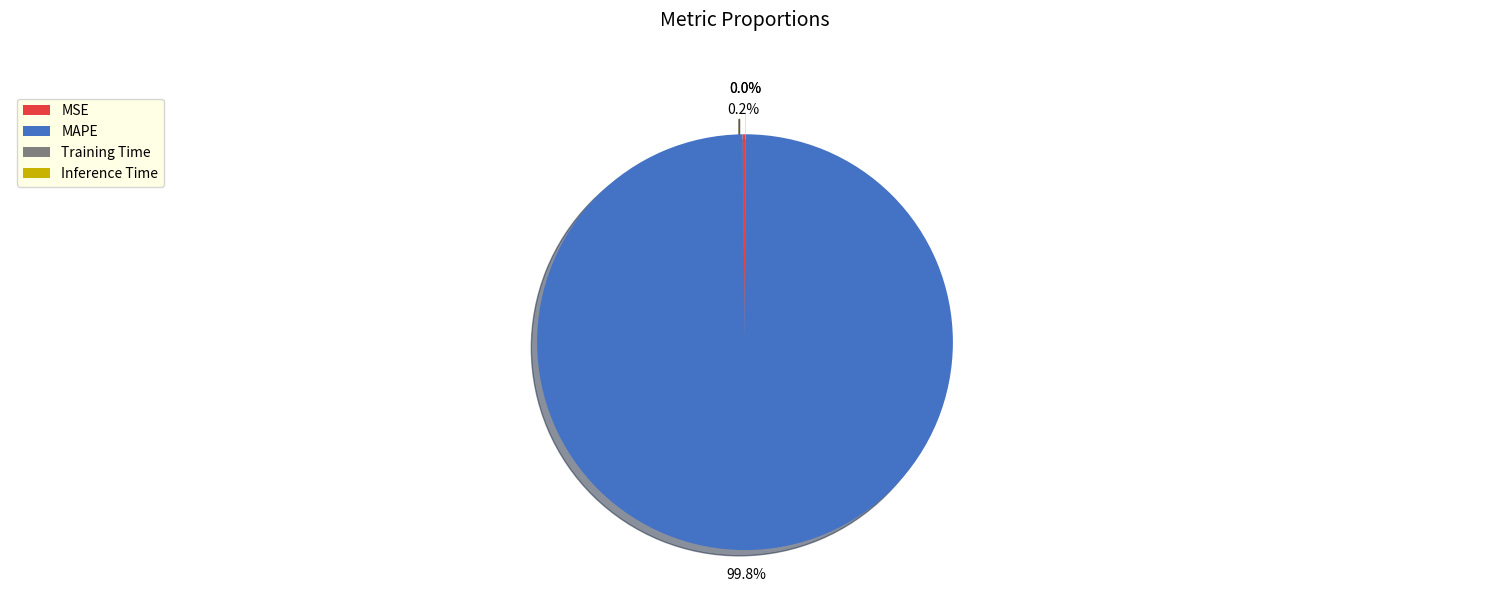

The MAPE slice represents 100% of the pie. True or false?

True